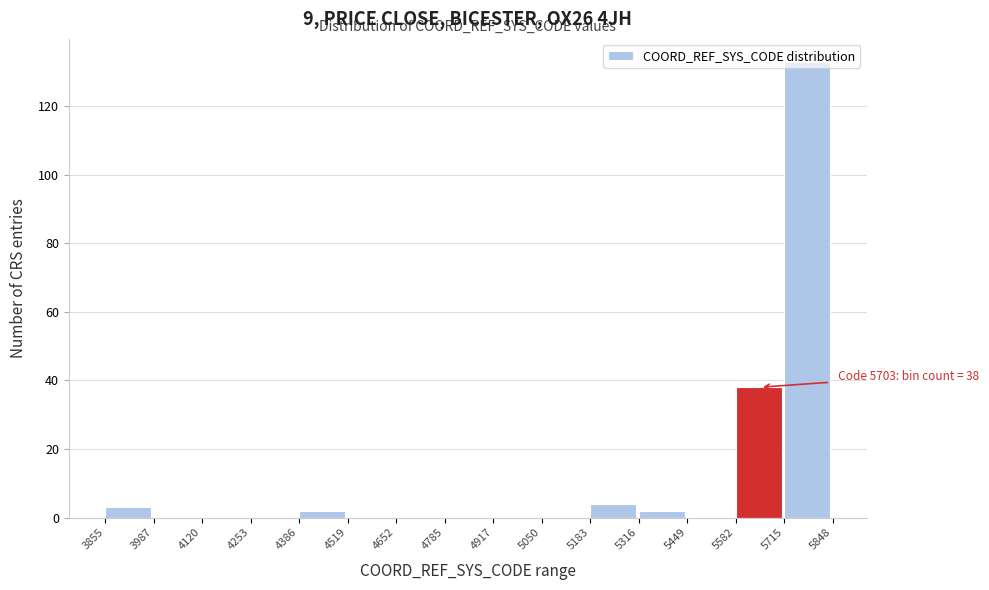

Which range on the x-axis has the tallest bar?

5715 to 5848